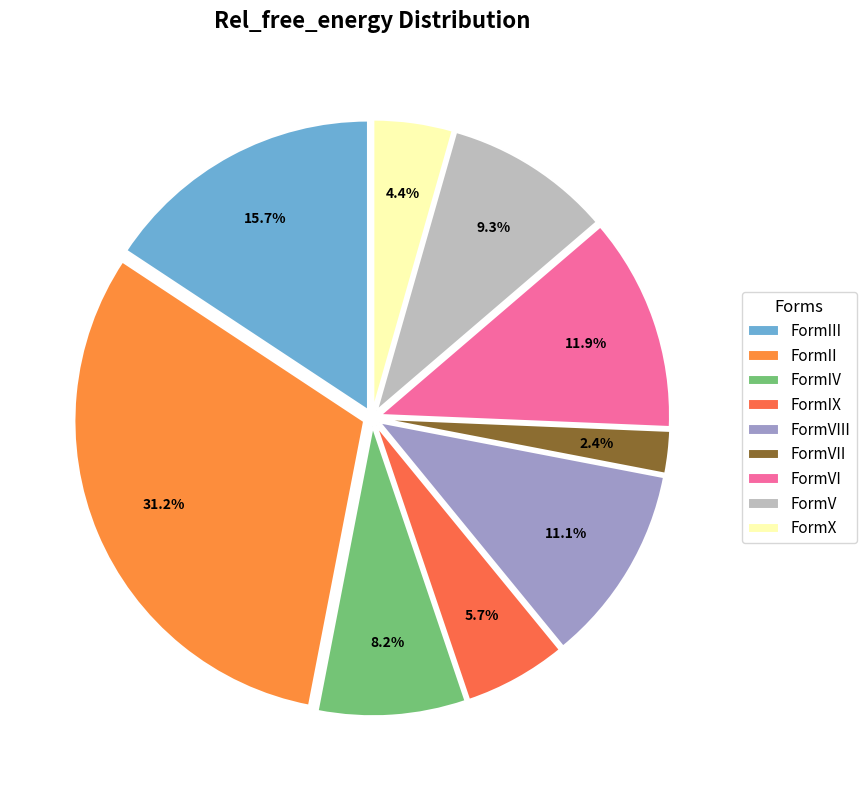

Is there any slice that represents more than half of the pie?

No